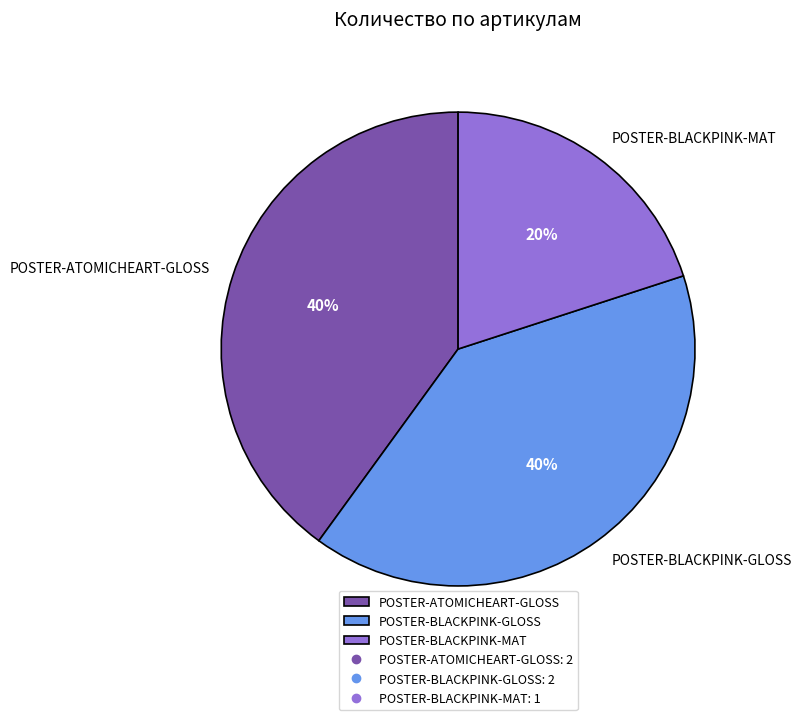

What is the smallest slice in the pie chart?

POSTER-BLACKPINK-MAT